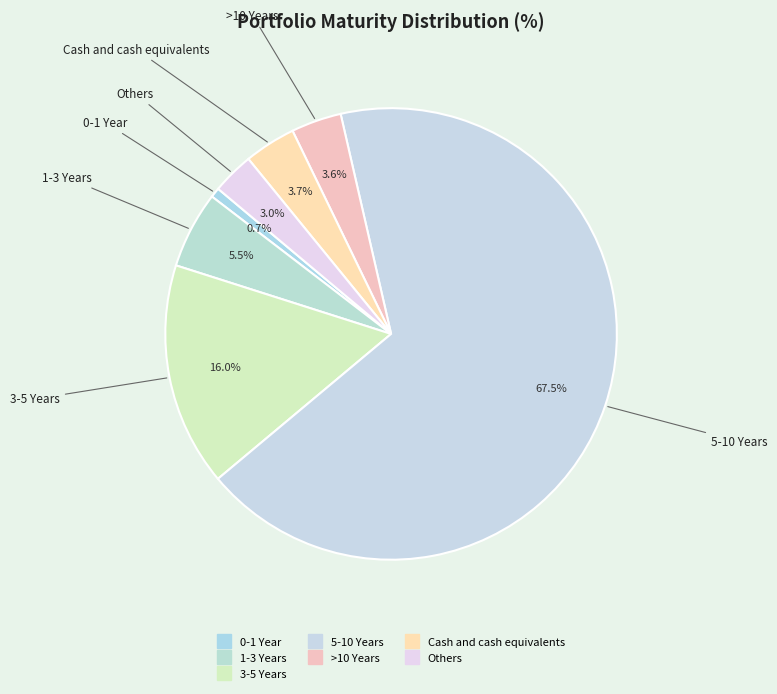

Which has a higher value, >10 Years or Cash and cash equivalents?

Cash and cash equivalents